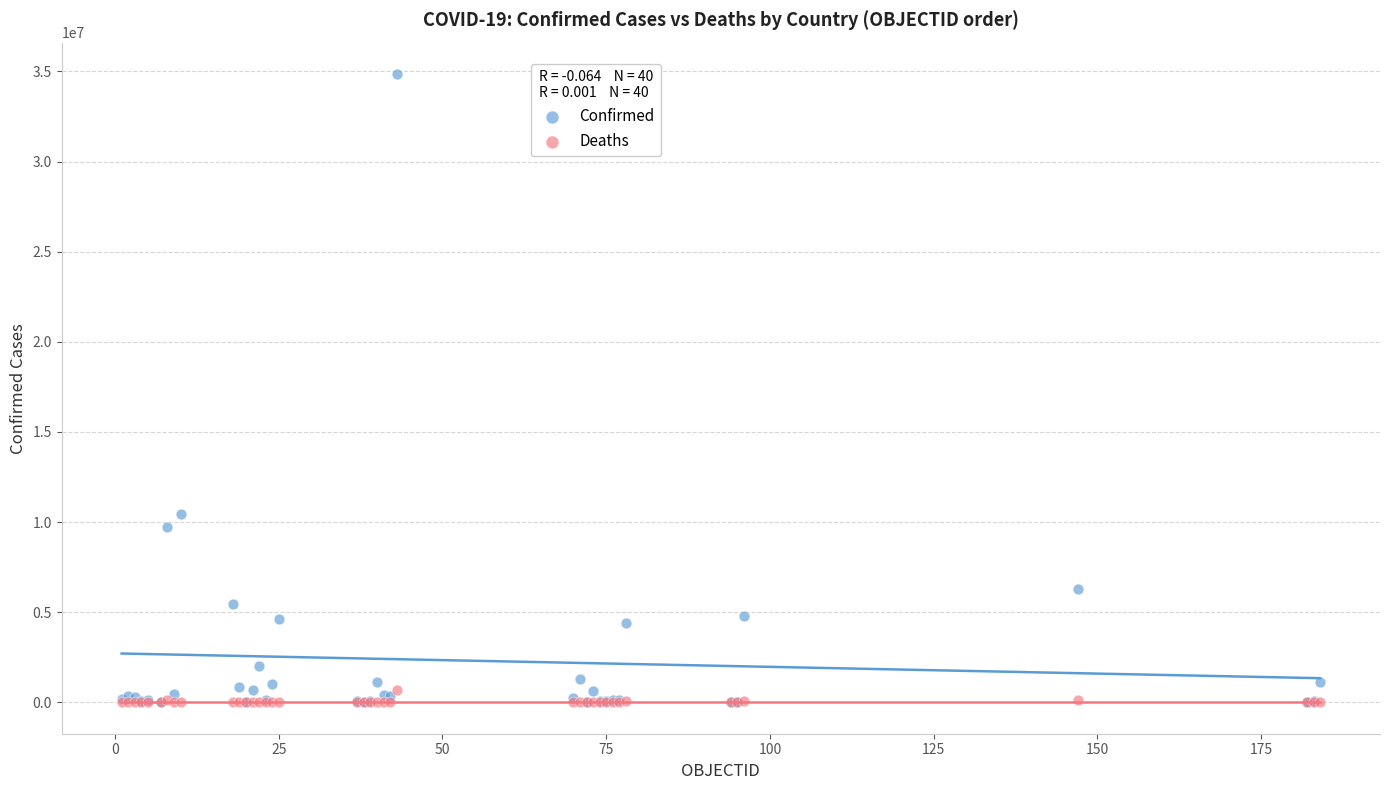

Across all series, what Y value is closest to 17427756?

10426939